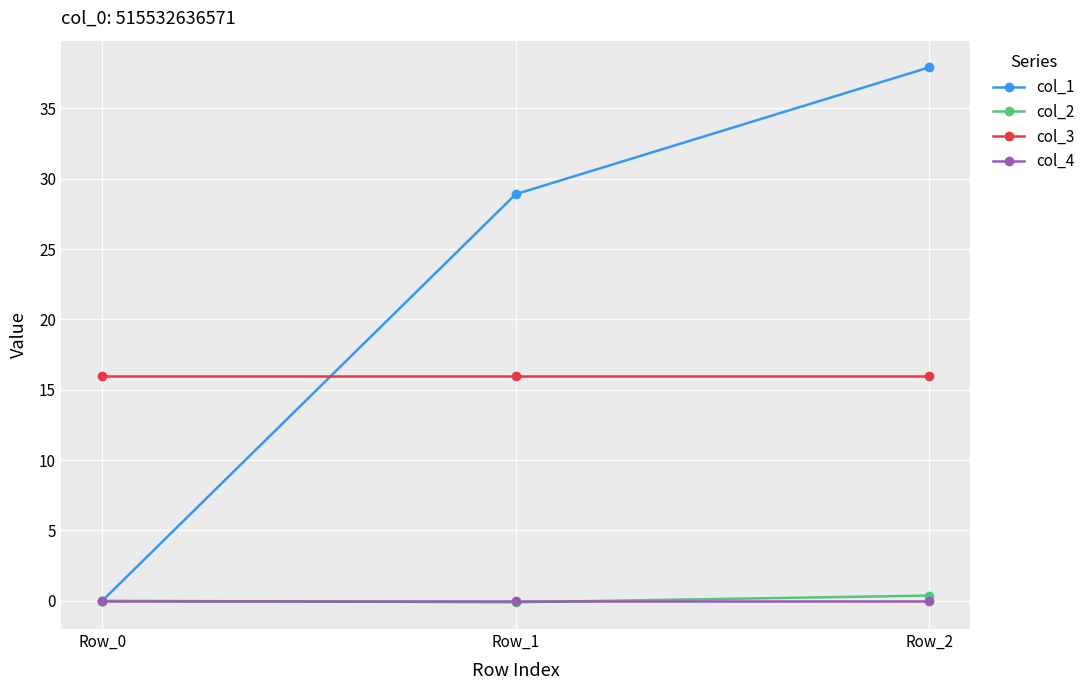

List the labels in order of col_1 value, largest first.

Row_2, Row_1, Row_0